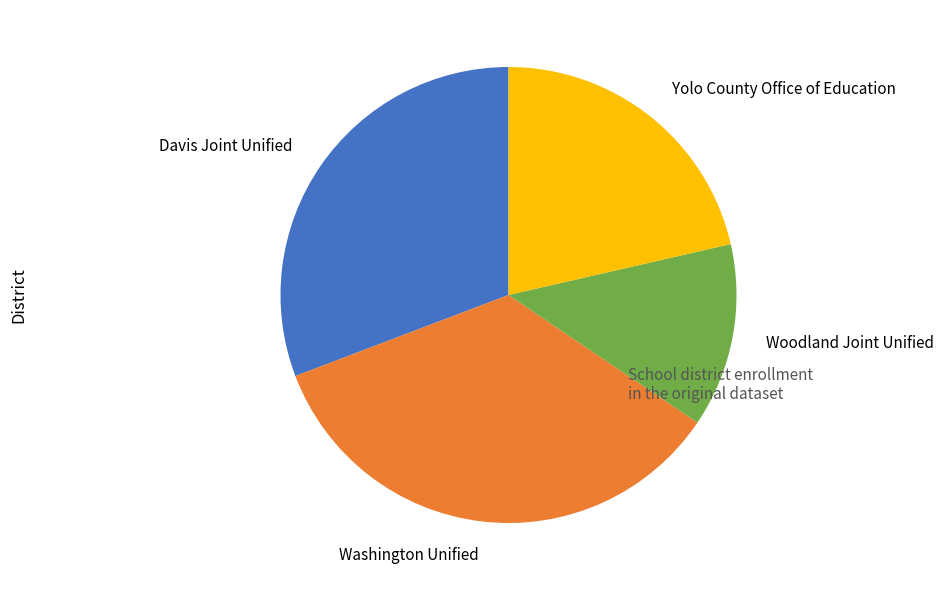

What is the ratio of the value at Yolo County Office of Education to the value at Woodland Joint Unified?

1.6